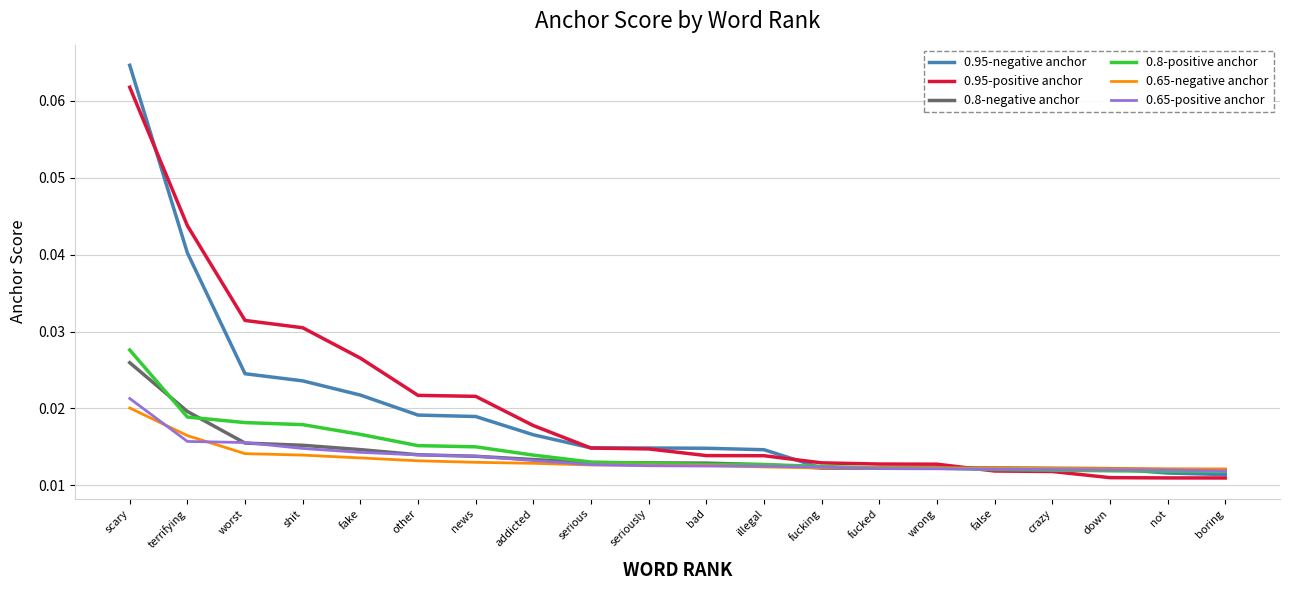

How many 0.65-negative anchor values are between 0 and 1?

20